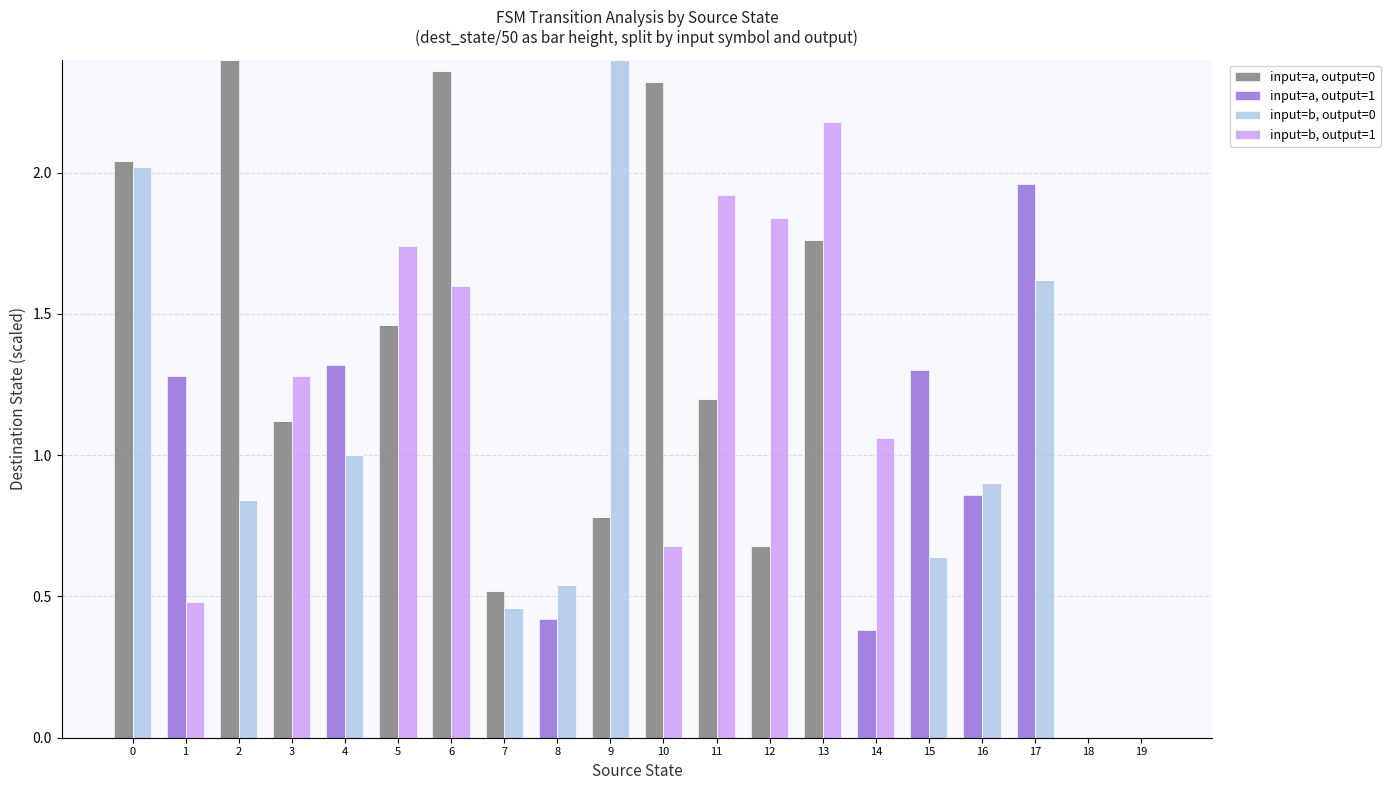

What is the difference between the highest and lowest values at 13?

2.2